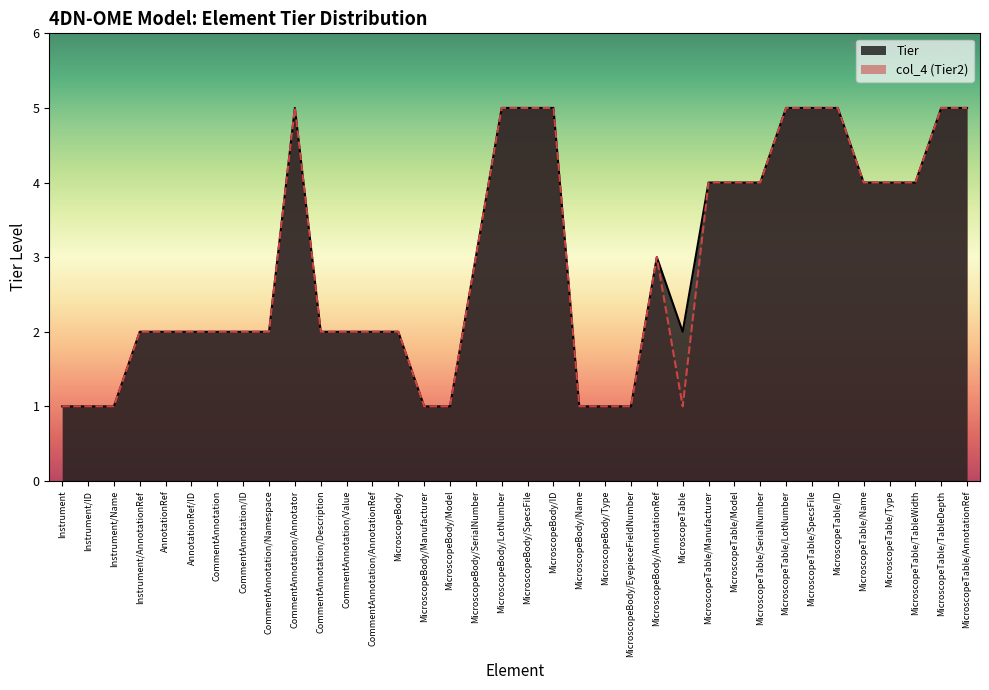

What is the greatest value displayed?

5